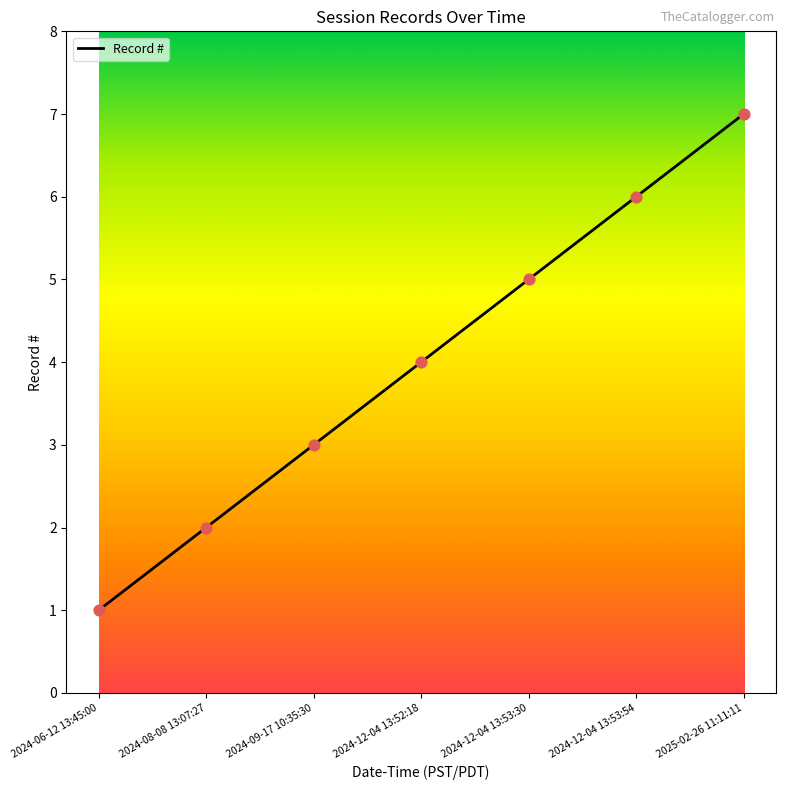

Approximately how many times larger is the value at 2024-12-04 13:53:54 compared to 2024-08-08 13:07:27?

3.0